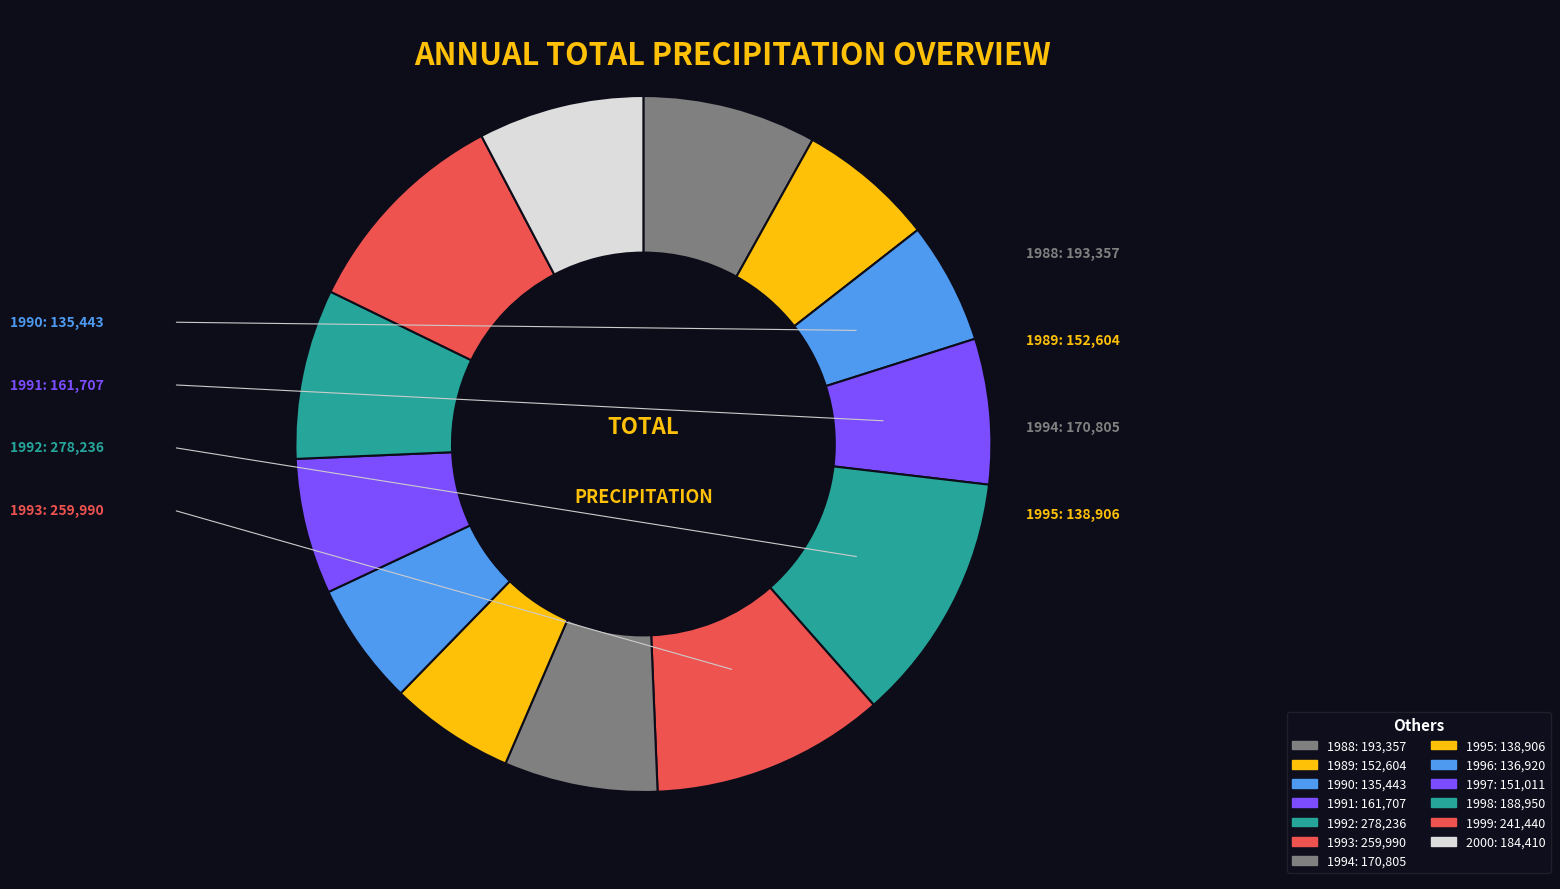

Count the number of slices in the pie.

13